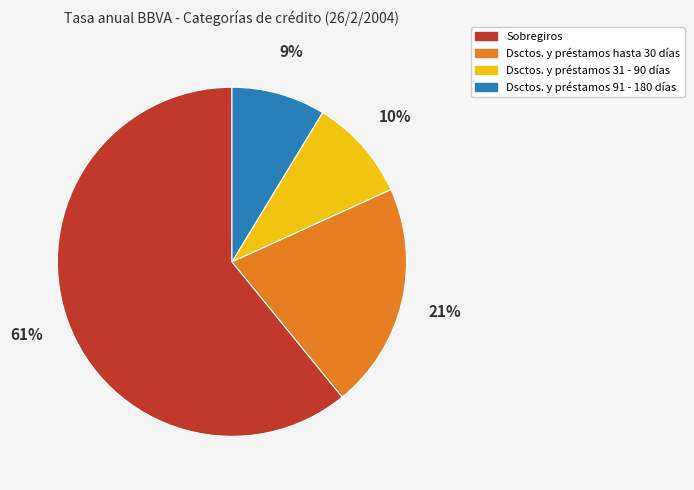

Which category has the smallest portion of the pie?

Dsctos. y préstamos 91 - 180 días